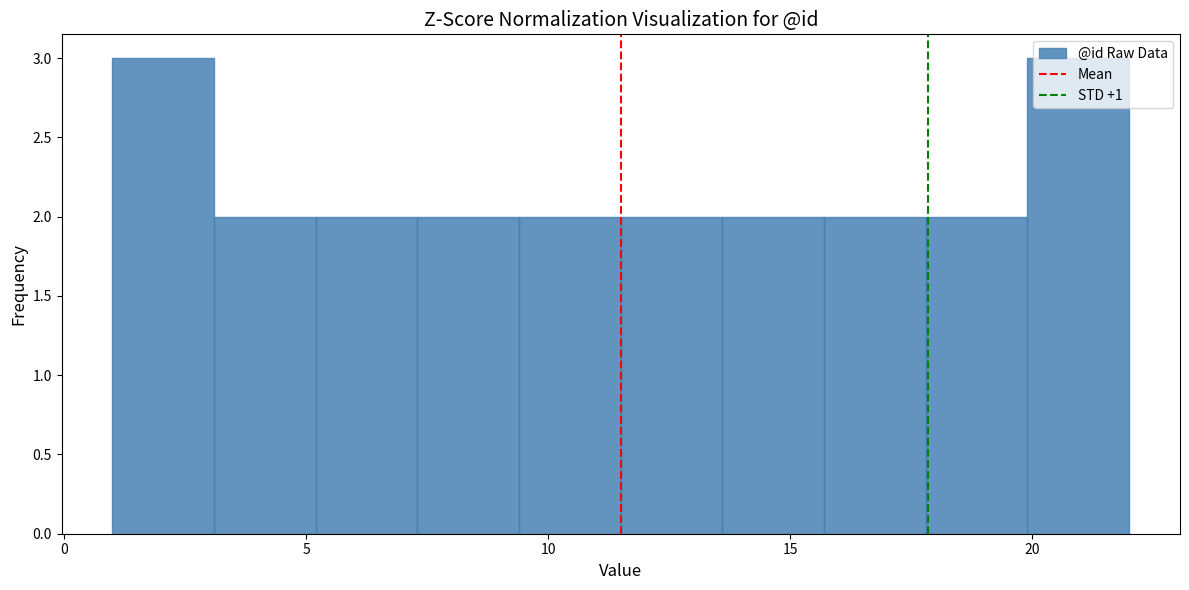

Reading left to right, transcribe this chart: for each bar, give the range it covers on the x-axis and its height. Neither the bar edges nor the heights are printed on the chart, so give them approximately, as read against the axes.

1.0 to 3.1: 3
3.1 to 5.2: 2
5.2 to 7.3: 2
7.3 to 9.4: 2
9.4 to 11.5: 2
11.5 to 13.6: 2
13.6 to 15.7: 2
15.7 to 17.8: 2
17.8 to 19.9: 2
19.9 to 22.0: 3